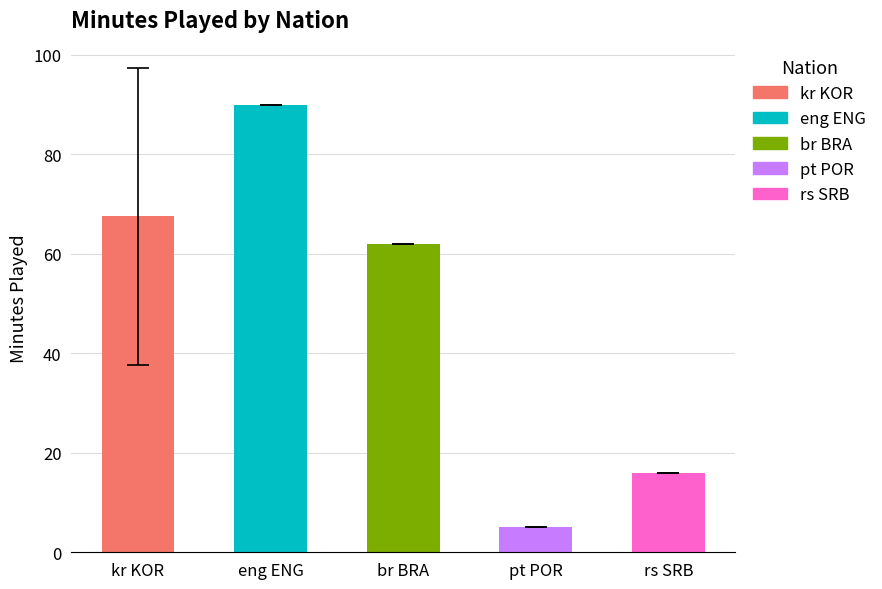

What is the change in value from eng ENG to pt POR?

-85.0